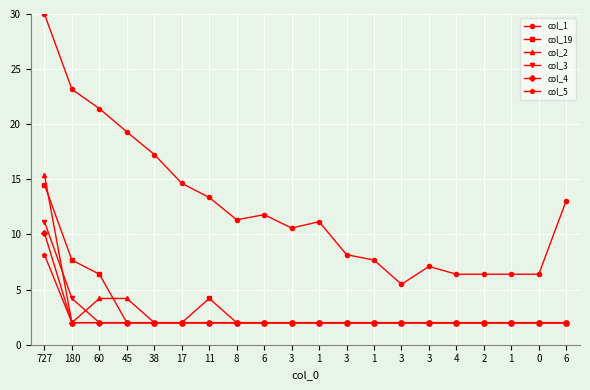

How many data points does each series have?

20